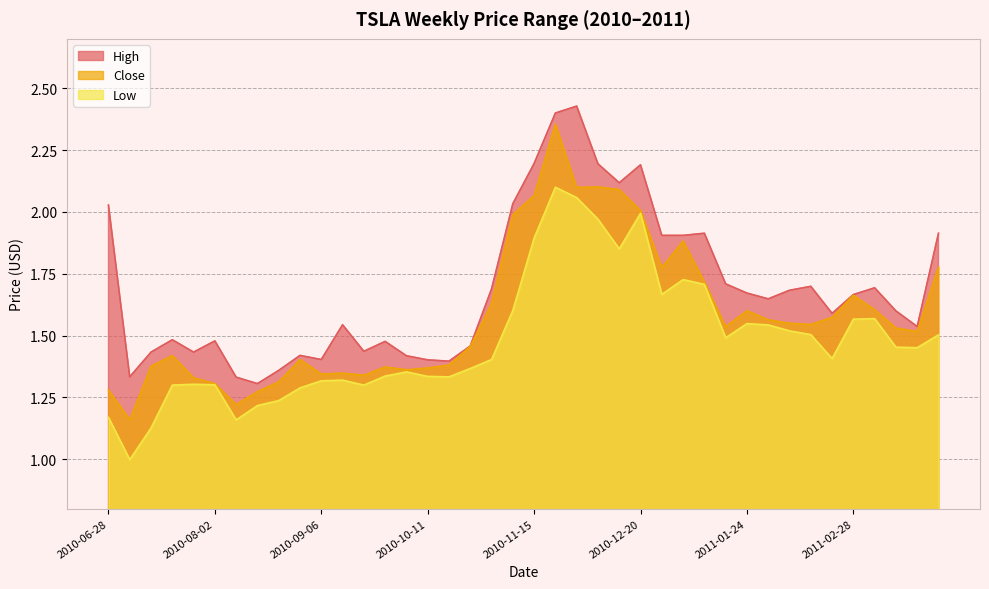

Which has a higher value, 2010-12-13 or 2010-10-18?

2010-12-13